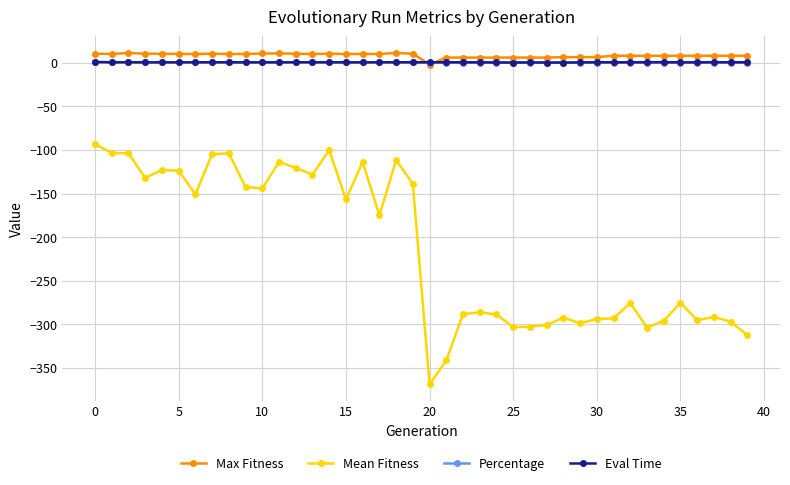

What is the greatest value displayed?

11.3